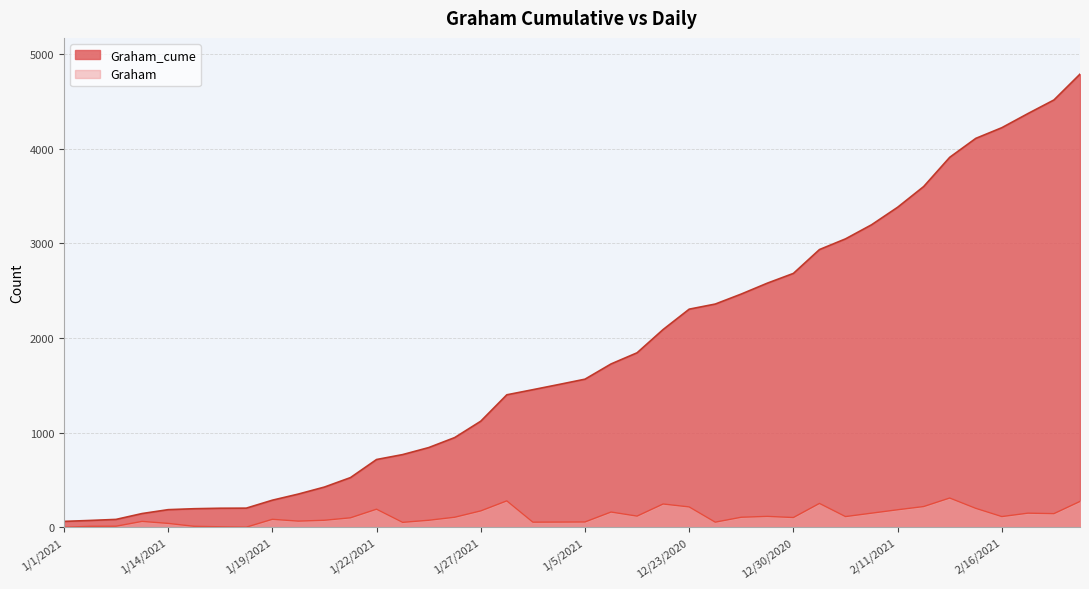

True or false: Graham_cume and Graham intersect in this chart.

False